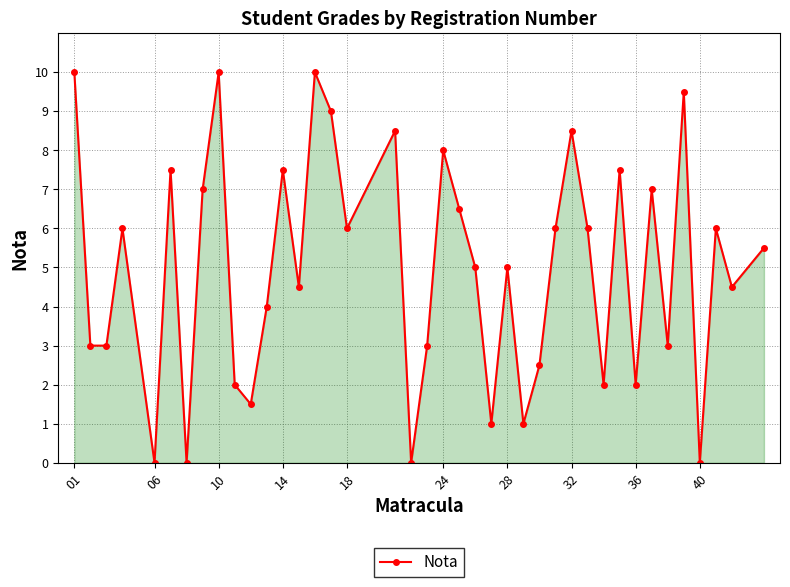

How many interior local peaks (higher than both neighbors) does the data have?

13